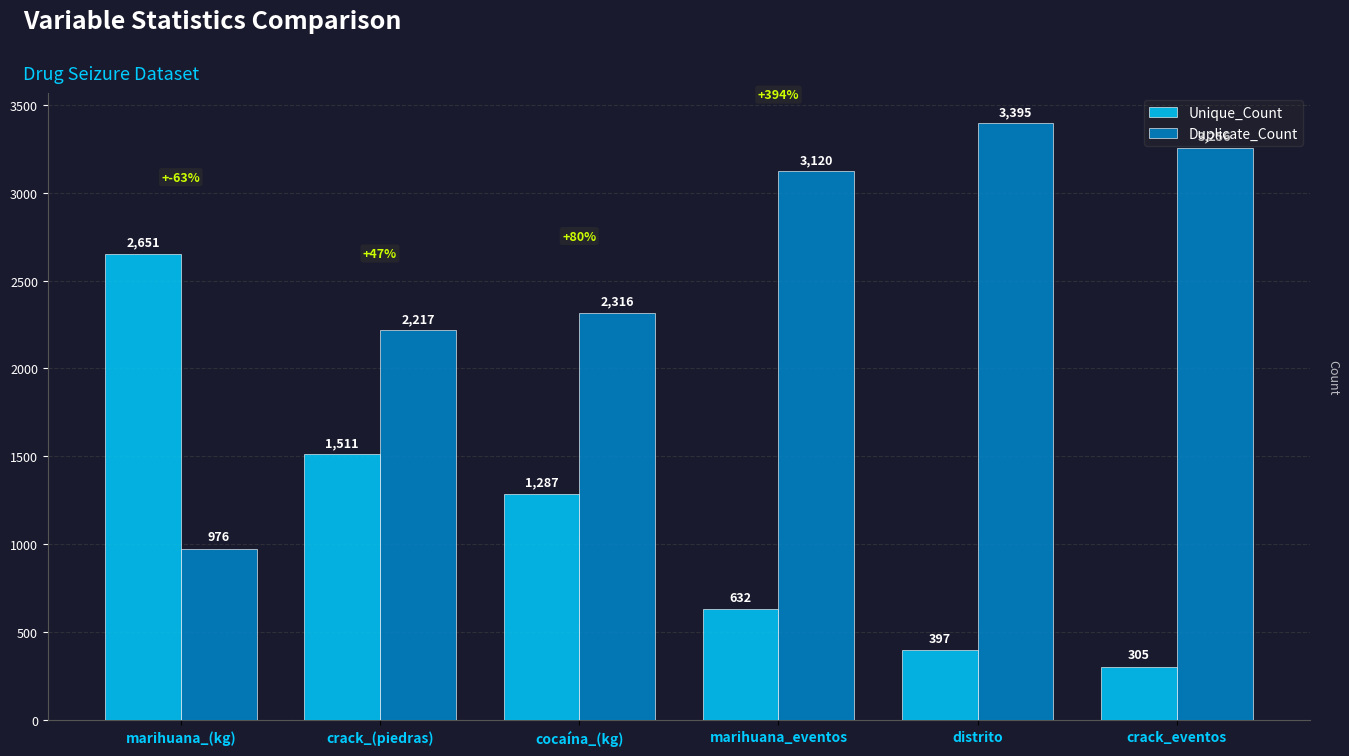

The value of Duplicate_Count at cocaína_(kg) is 3177. True or false?

False